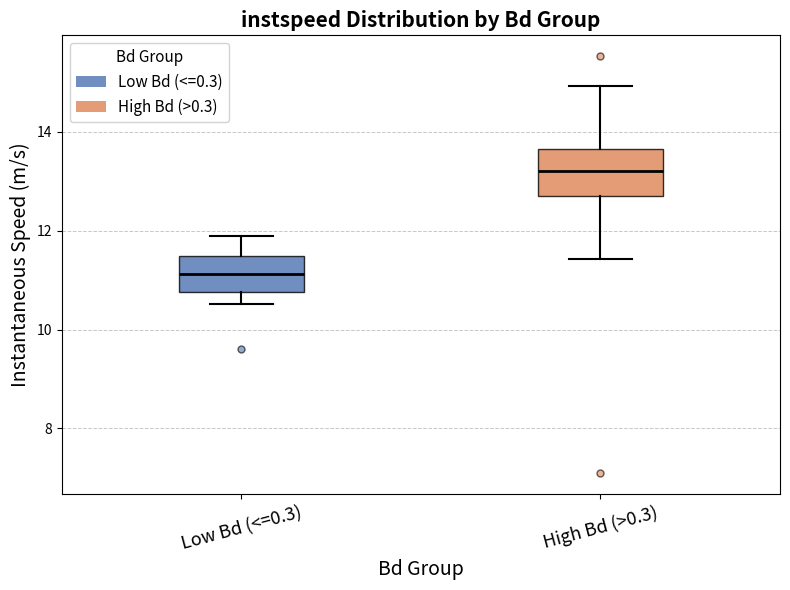

Reading left to right, transcribe this box plot: for each box, give where its median line is, the range the box spans, and where its two whiskers end, as read against the y-axis. The values are not printed on the chart, so give them approximately, as read against the axis.

Low Bd (<=0.3): median 11.2, box 10.8 to 11.4, whiskers 10.6 to 11.8
High Bd (>0.3): median 13.2, box 12.8 to 13.6, whiskers 11.4 to 15.0